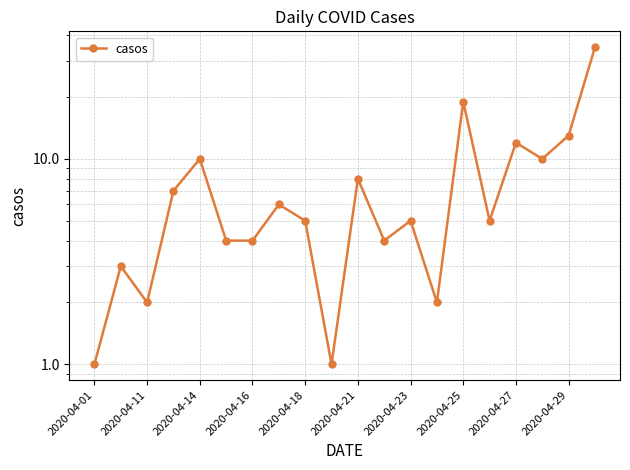

Is it true that the value at 2020-04-21 is 13?

False